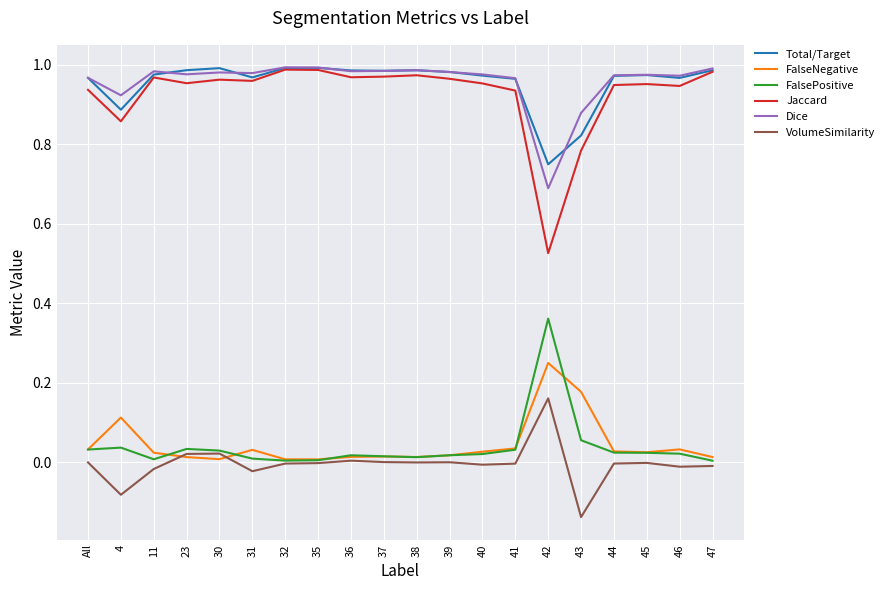

How many lines are shown in the chart?

6